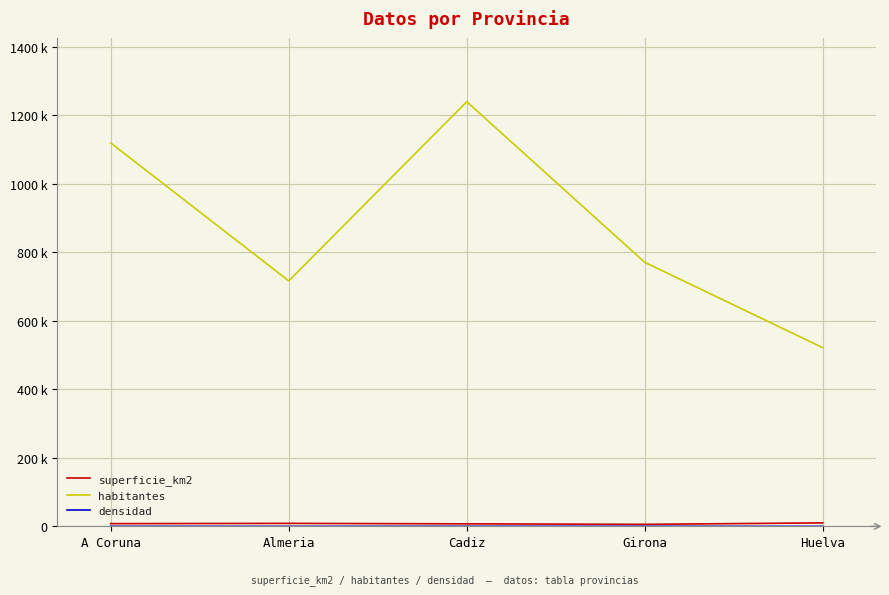

How many interior local peaks does the densidad series have?

1